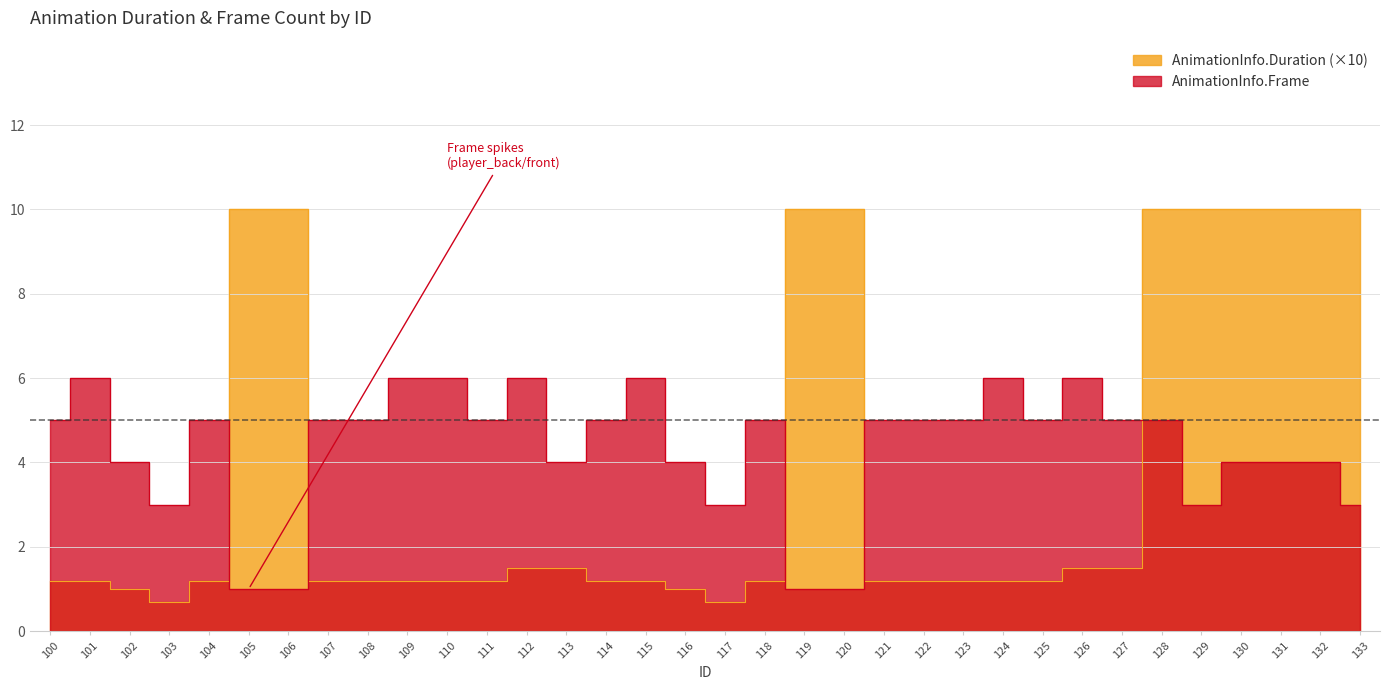

What is the lowest value of the AnimationInfo.Duration series?

0.7